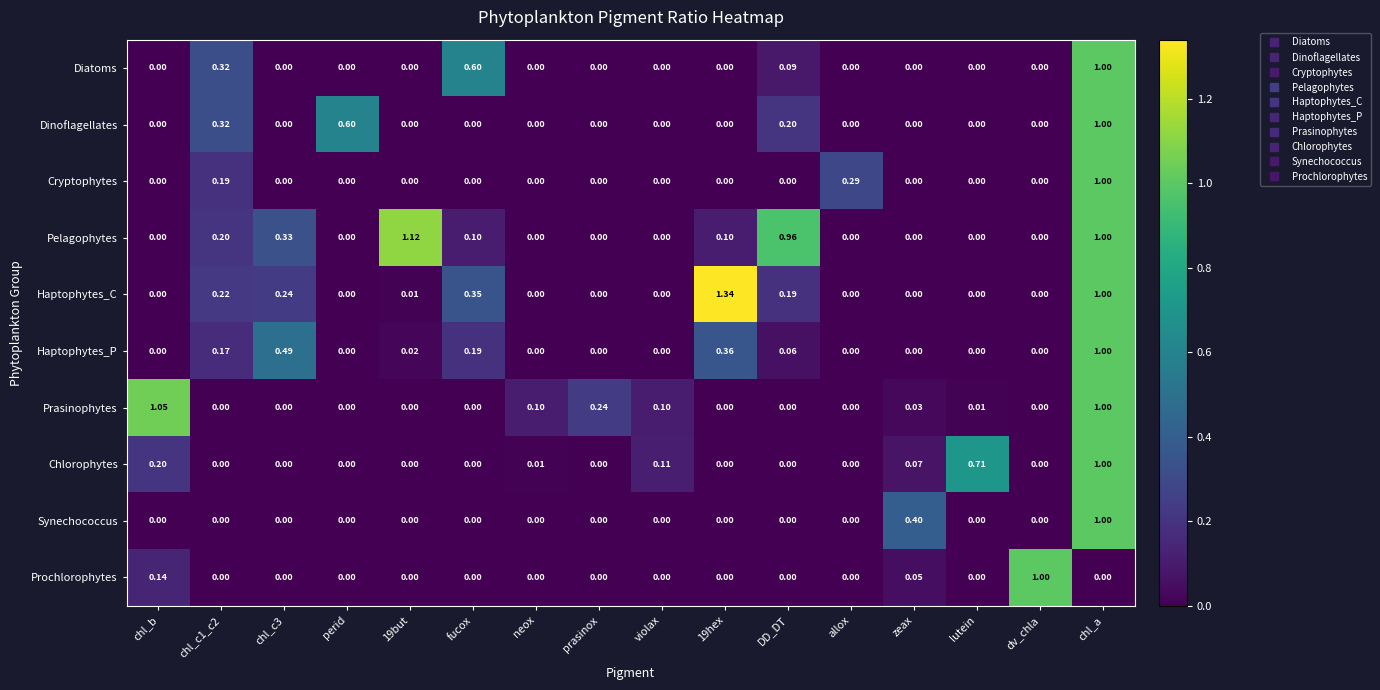

Which series changed the most between chl_c1_c2 and DD_DT?

Pelagophytes